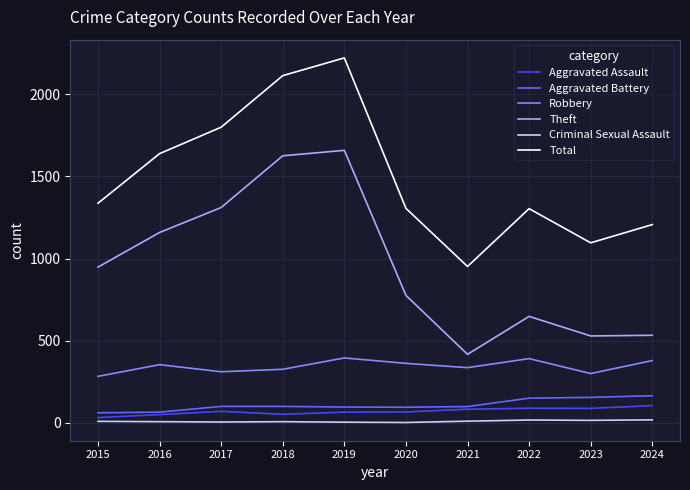

Where is the first local maximum for Robbery?

2016